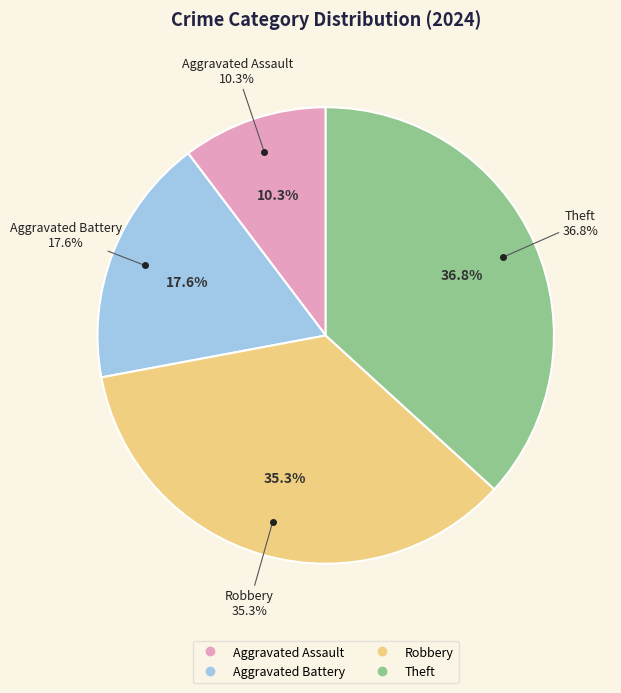

Rank the categories by value from highest to lowest.

Theft, Robbery, Aggravated Battery, Aggravated Assault